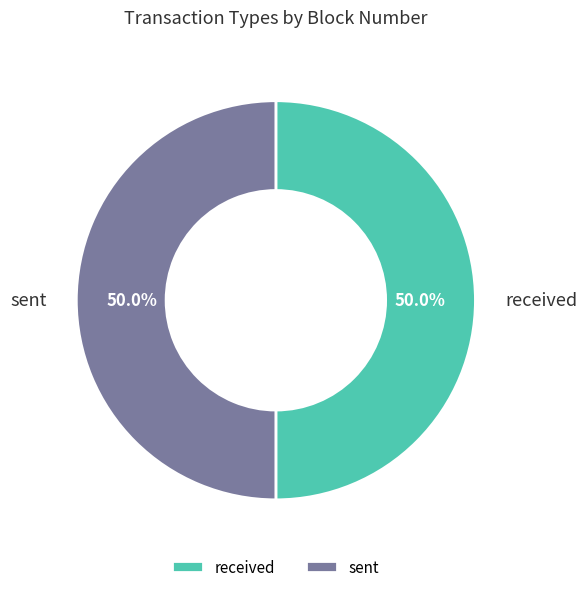

True or false: received accounts for 50% of the total.

True